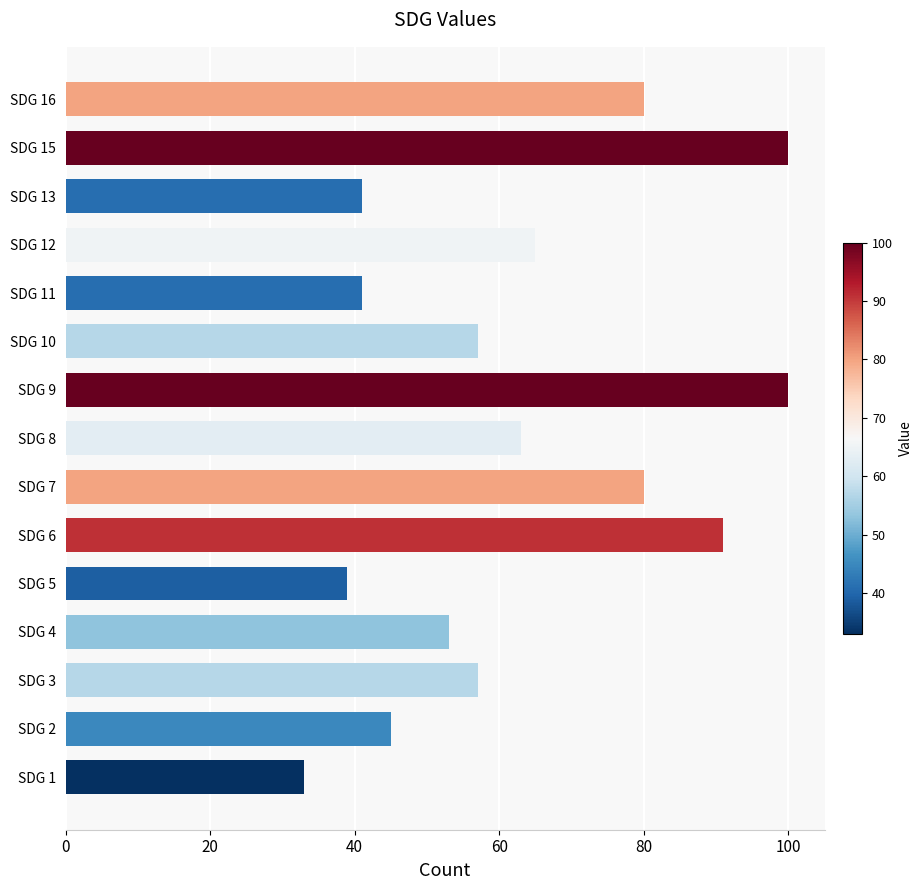

What is the difference between the values at SDG 9 and SDG 16?

20